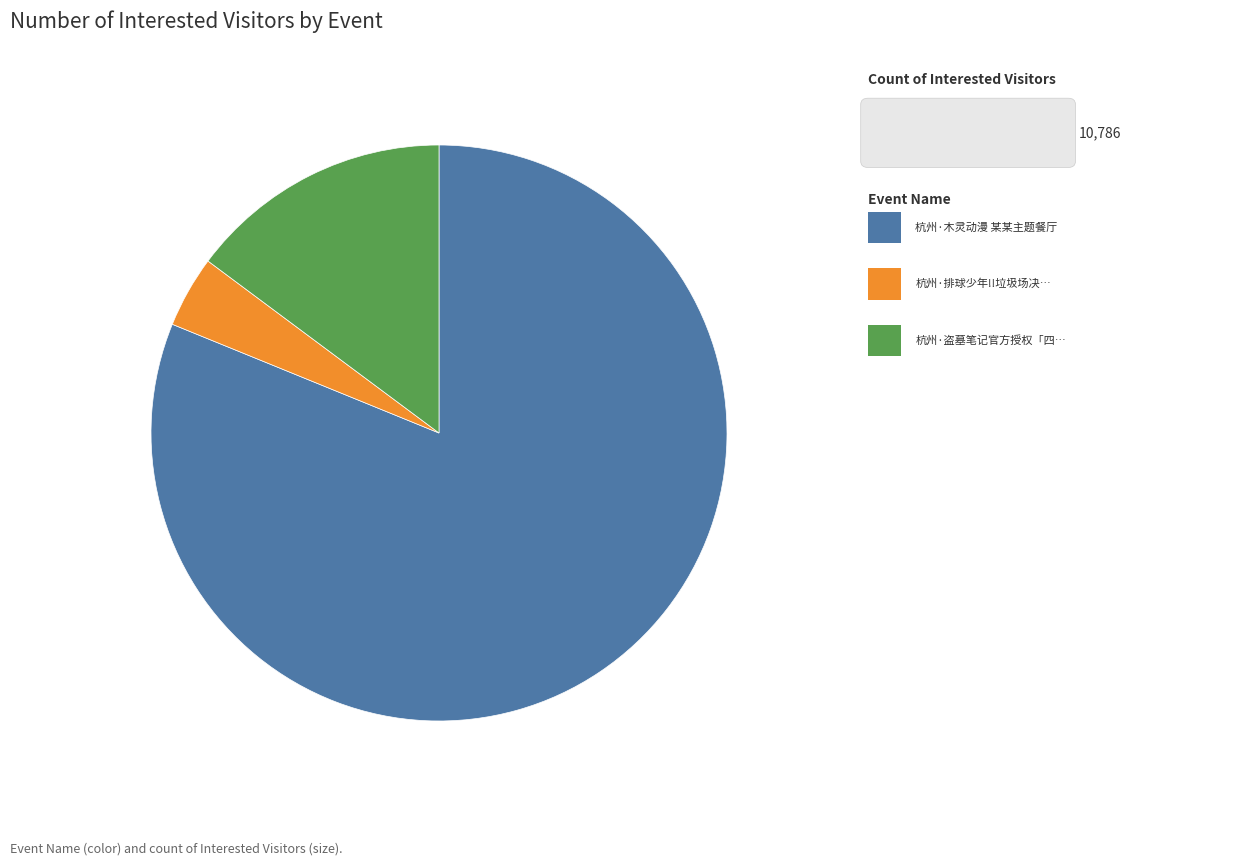

Is there any slice that represents more than half of the pie?

Yes